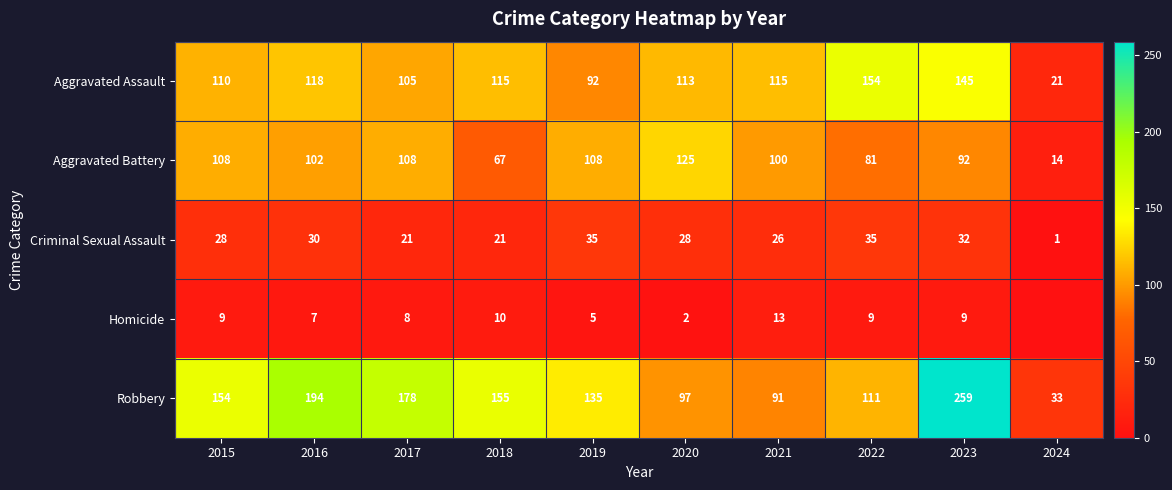

At how many categories does at least one series exceed 11?

10